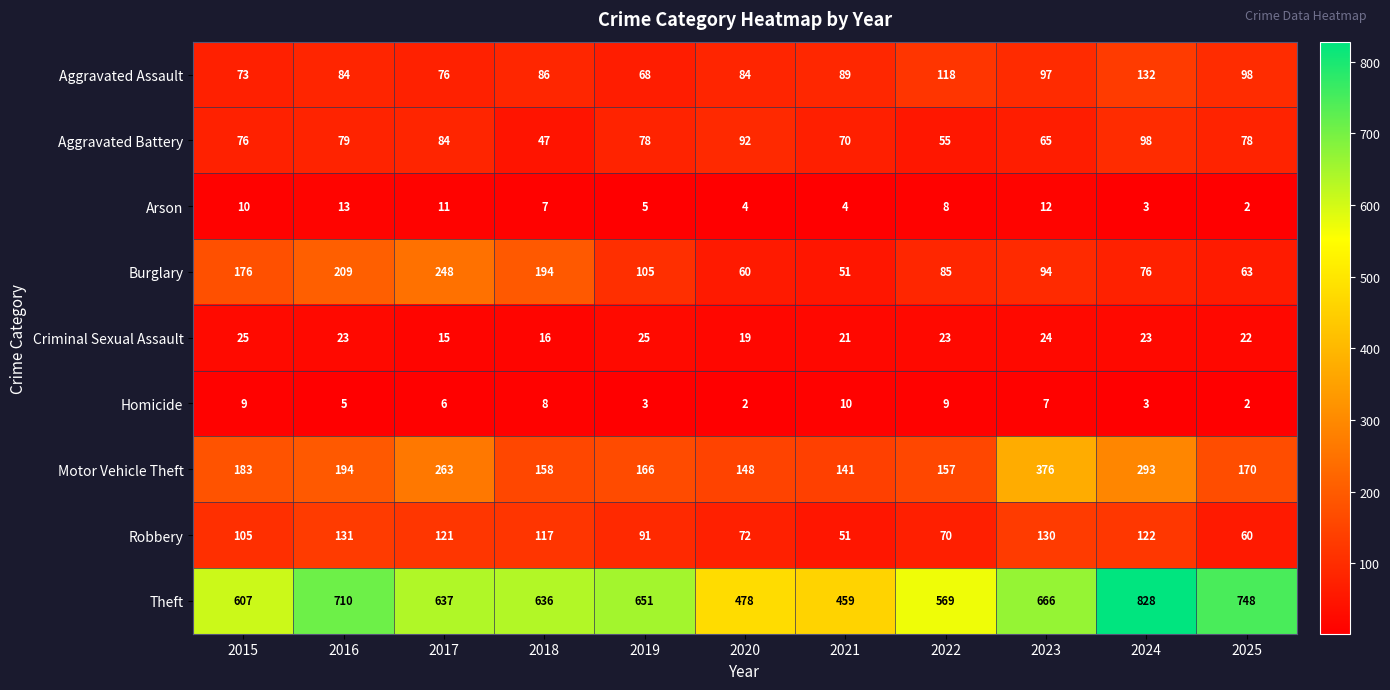

True or false: Motor Vehicle Theft has a value of 170 at 2025.

True